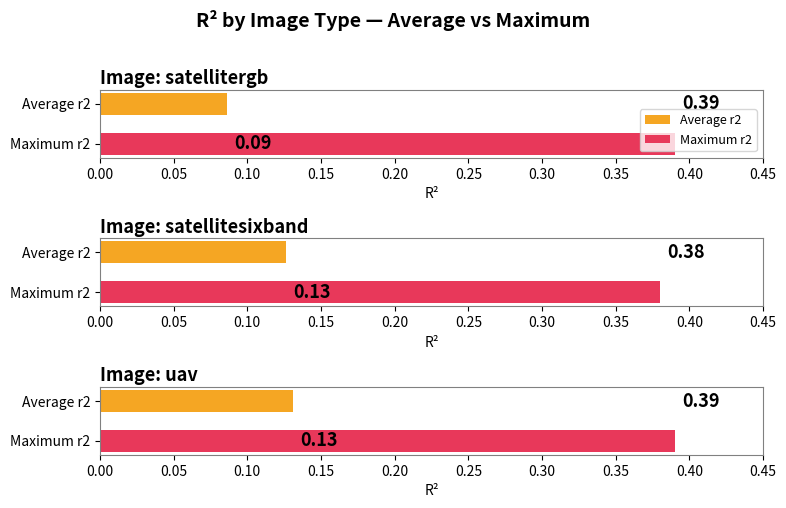

What is the label of the 3rd bar from the right?

satellitergb